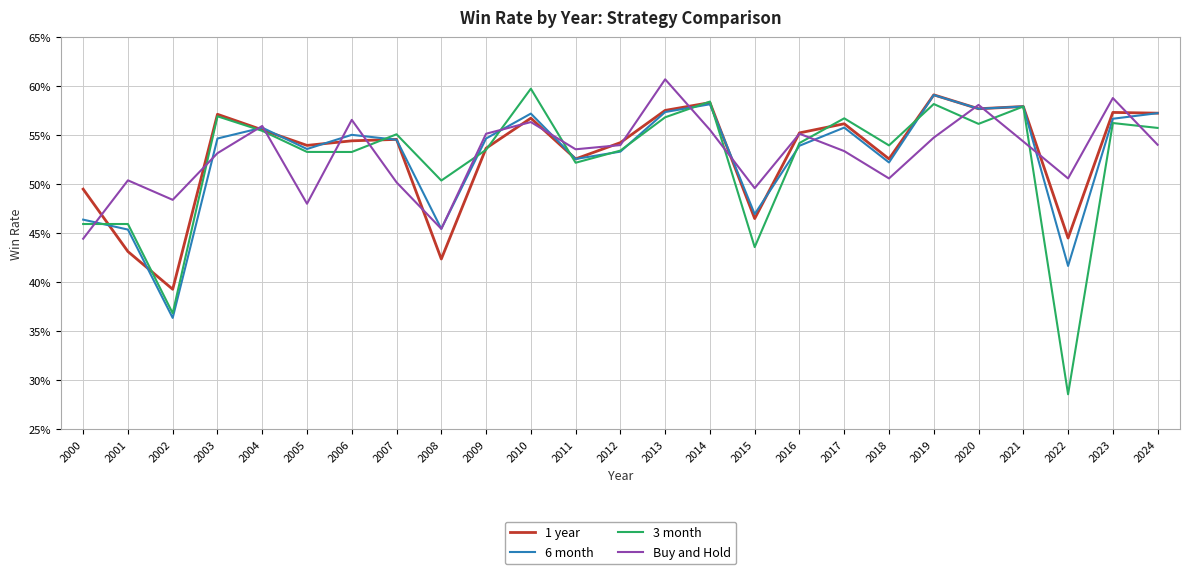

What is the difference between the maximum and minimum values in the 3 month series?

0.3